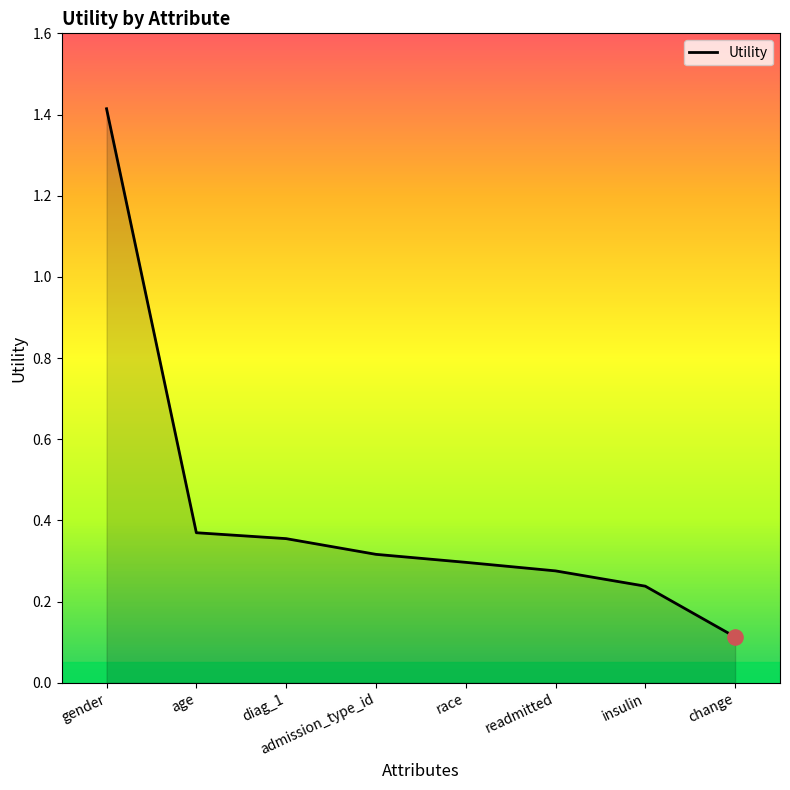

What is the change in value from age to insulin?

-0.1